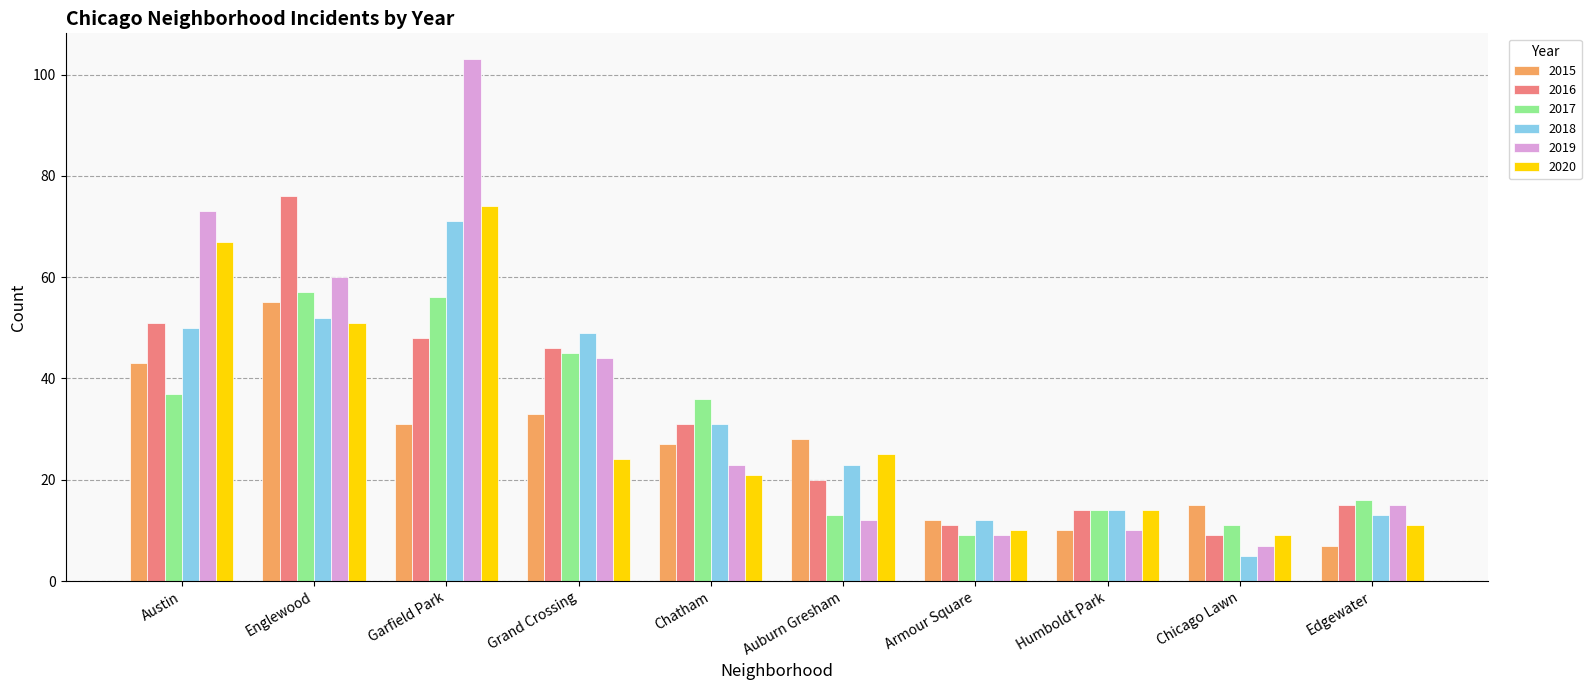

Which series has the widest spread of values?

2019